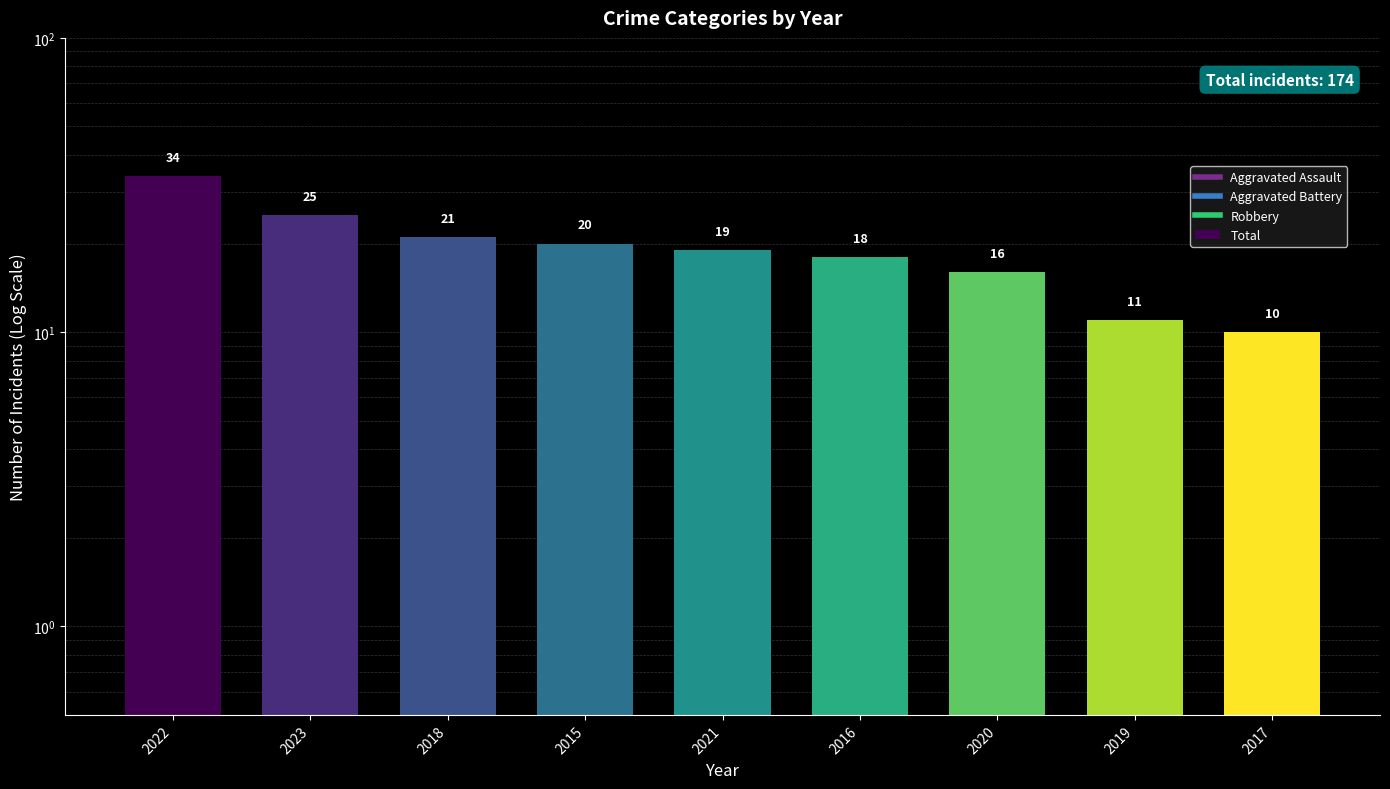

Rank the categories by value from lowest to highest.

2017, 2019, 2020, 2016, 2021, 2015, 2018, 2023, 2022